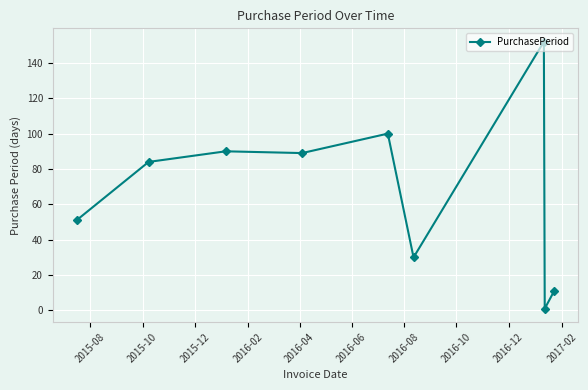

True or false: there are more than 1 points higher than both neighbors.

True